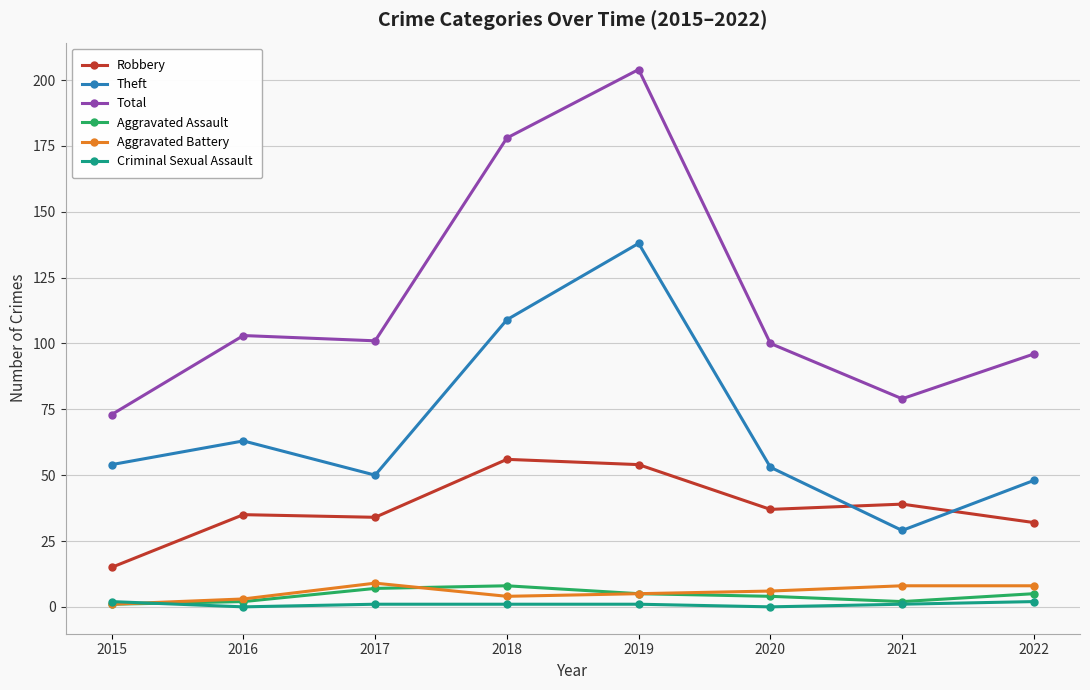

True or false: Aggravated Battery and Total cross at least once.

False